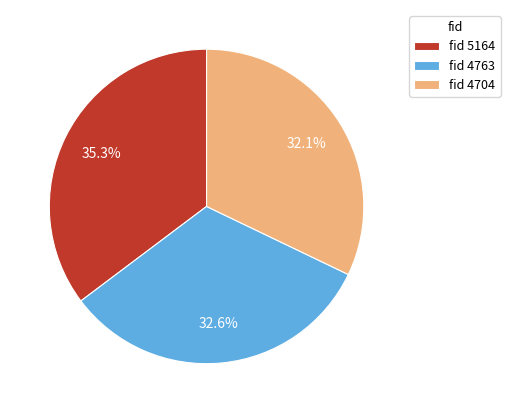

Does any single category account for the majority?

No